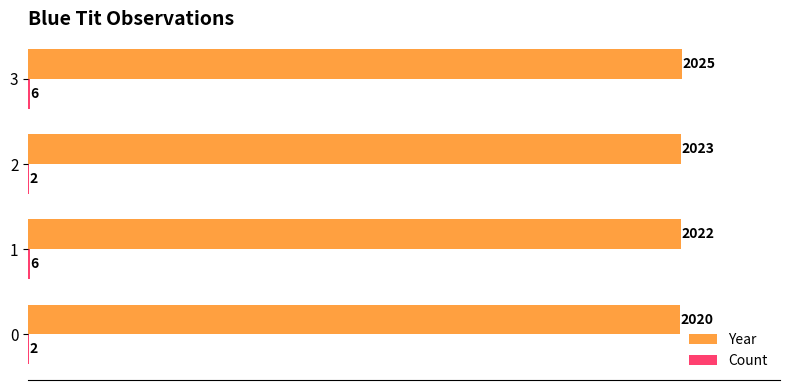

What is the sum of the Year values at 2 and 3?

4048